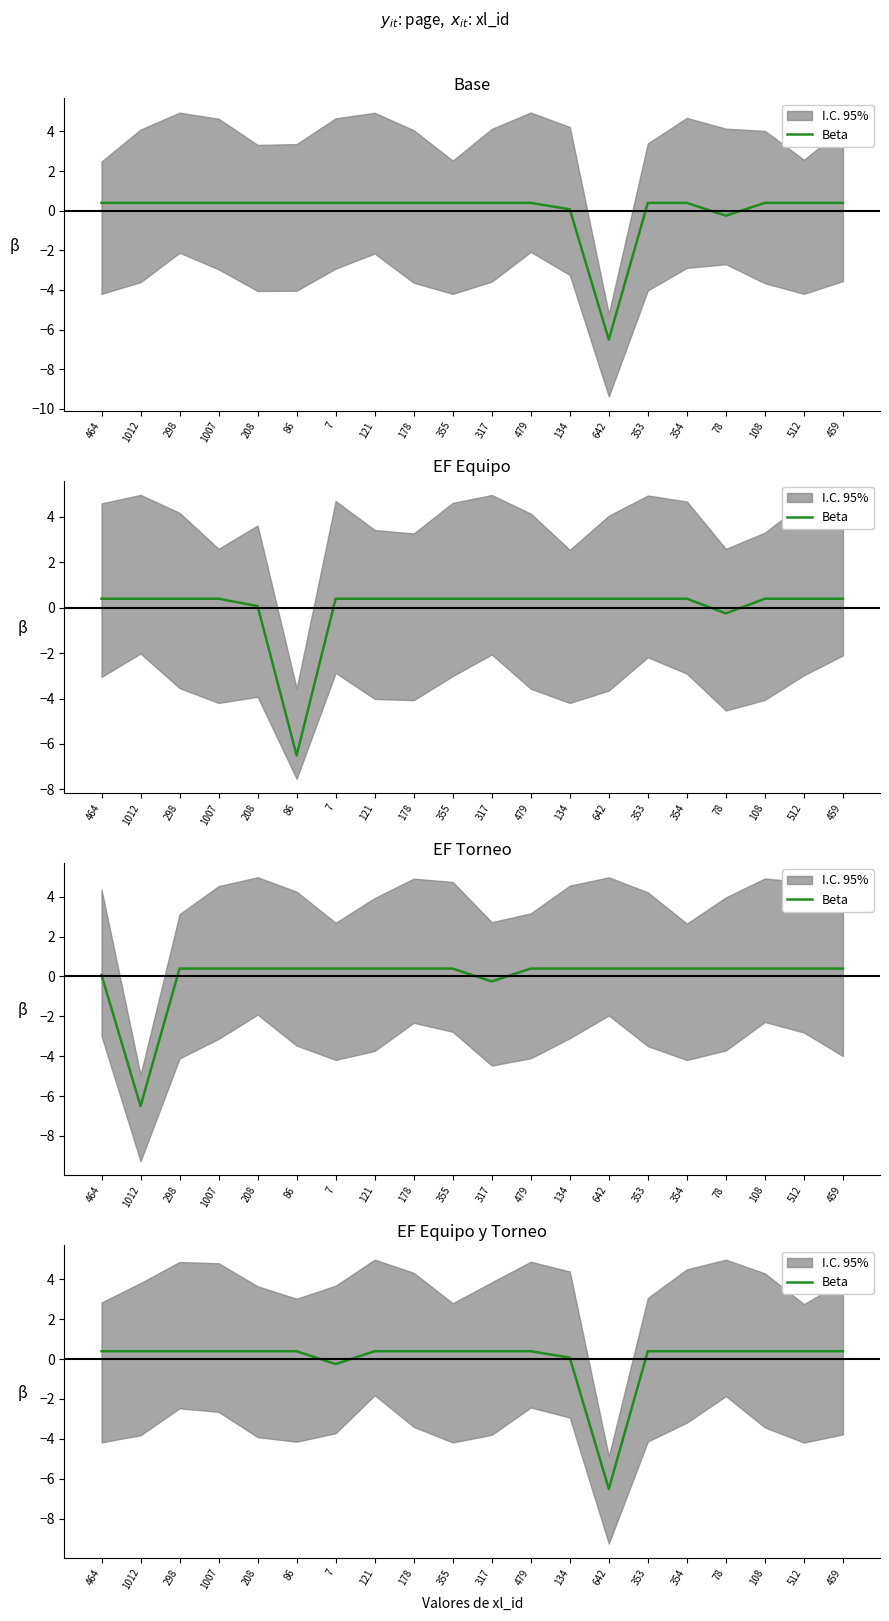

Reading left to right, what are all the values shown in this chart?

0.4	0.4	0.4	0.4	0.4	0.4	-0.3	0.4	0.4	0.4	0.4	0.4	0.1	-6.5	0.4	0.4	0.4	0.4	0.4	0.4